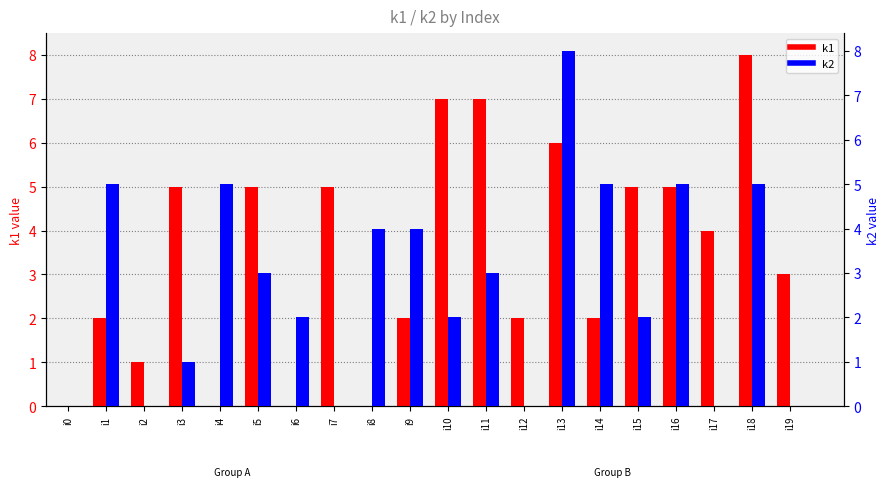

What are all the series names shown in the legend?

k1, k2